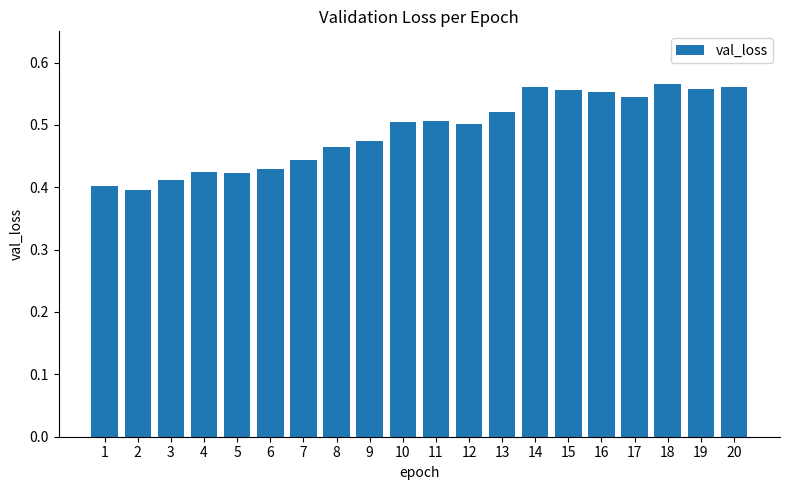

What is the difference between the second highest and minimum values?

0.2